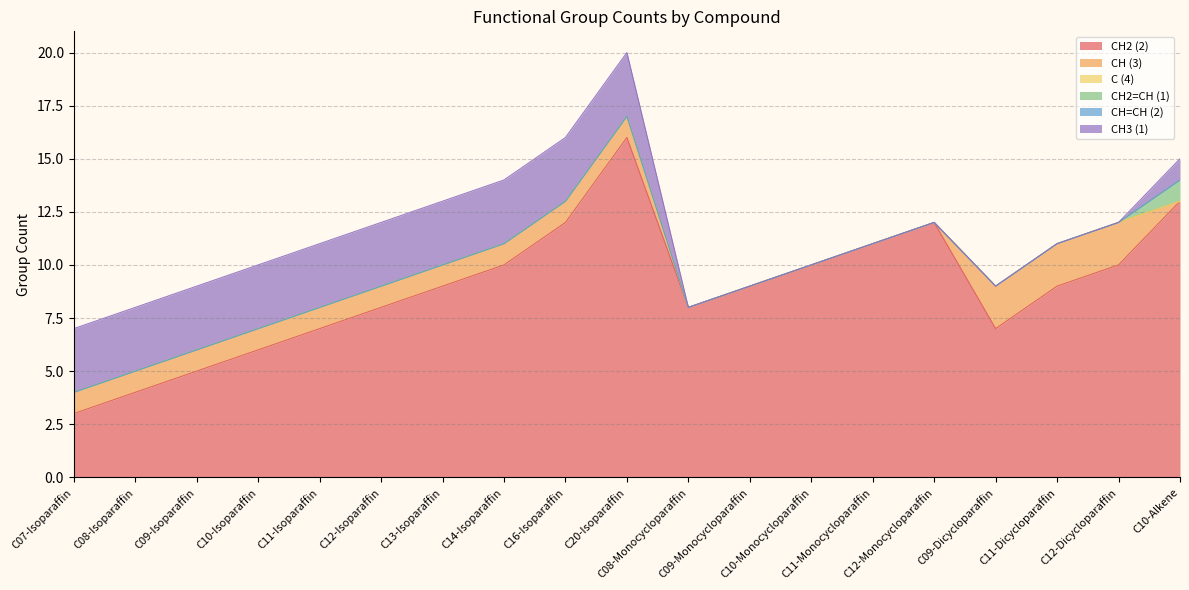

True or false: C (4) and CH2=CH (1) cross at least once.

False